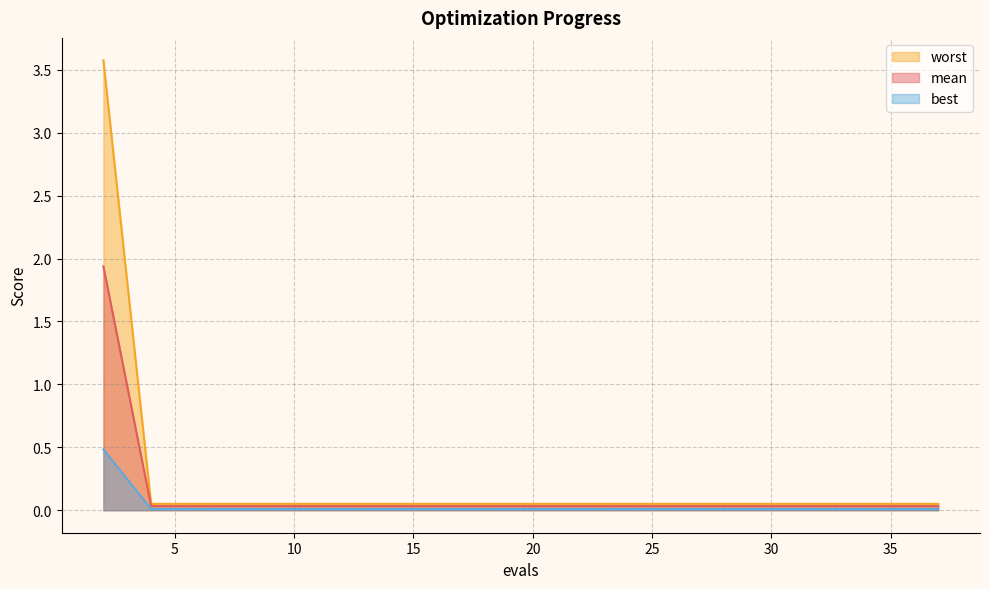

What is the sum of the mean values at 24 and 19?

0.1